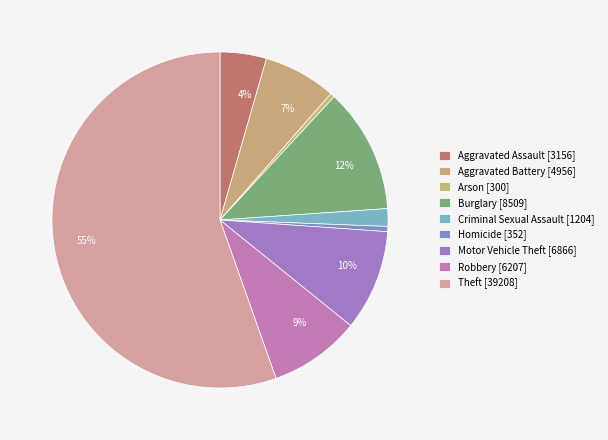

What percentage is NOT represented by Aggravated Assault?

95.5%